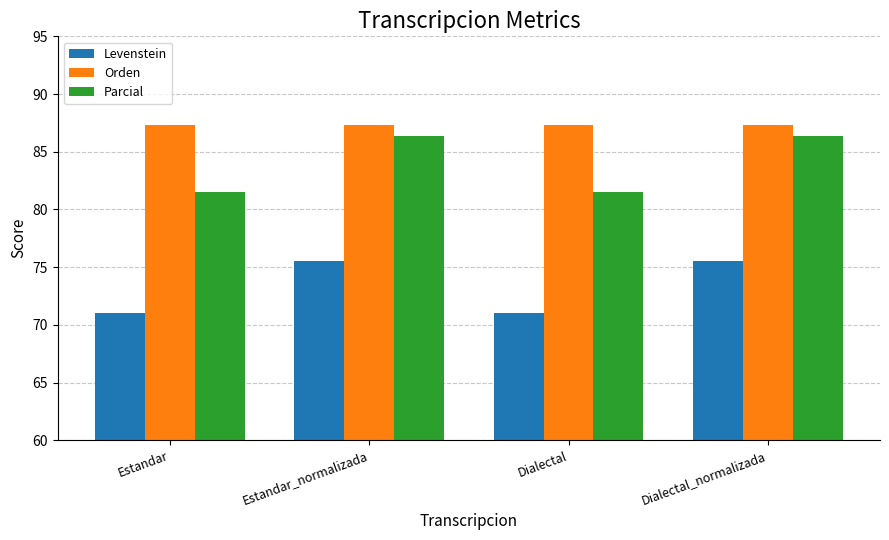

Reading left to right, extract all data points from this chart.

Levenstein: 71.0	75.5	71.0	75.5
Orden: 87.3	87.3	87.3	87.3
Parcial: 81.5	86.3	81.5	86.3